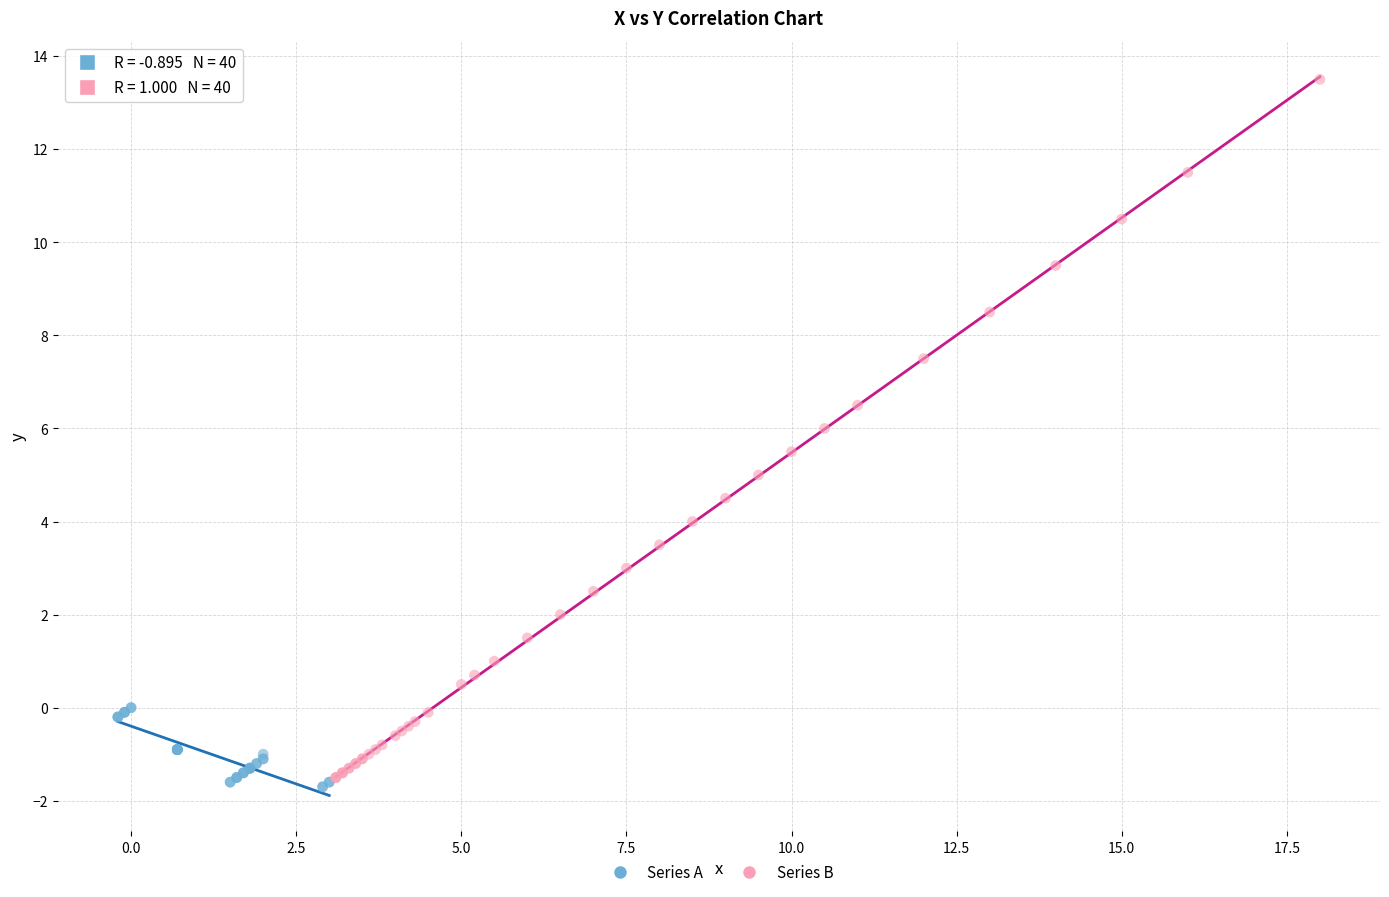

Which series contains the highest Y value?

Series B